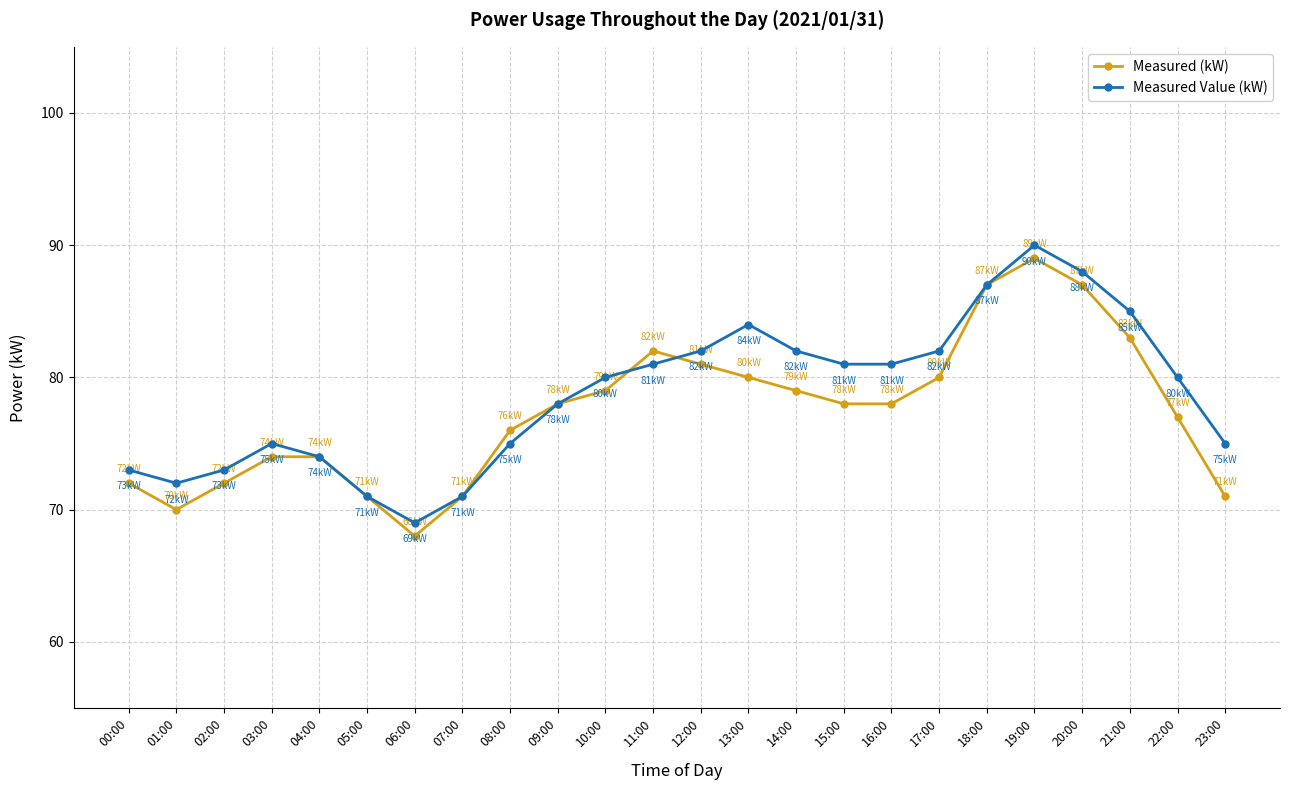

Read the Measured (kW) value at 13:00, to the nearest 5.

80